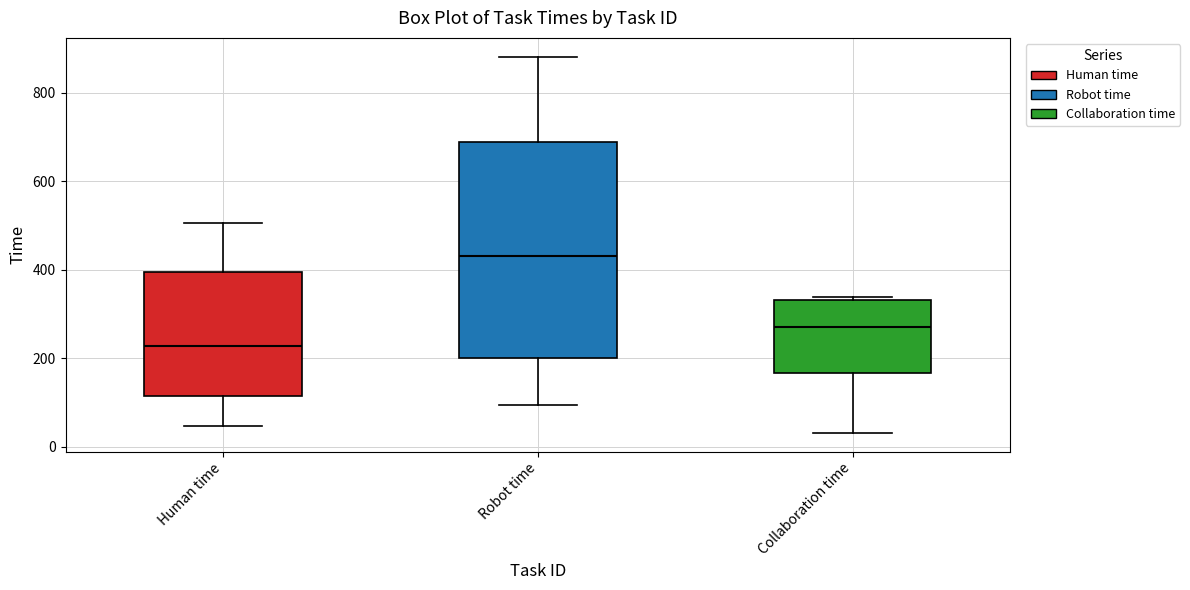

Comparing the boxes themselves (not the whiskers), which one is the tallest?

Robot time